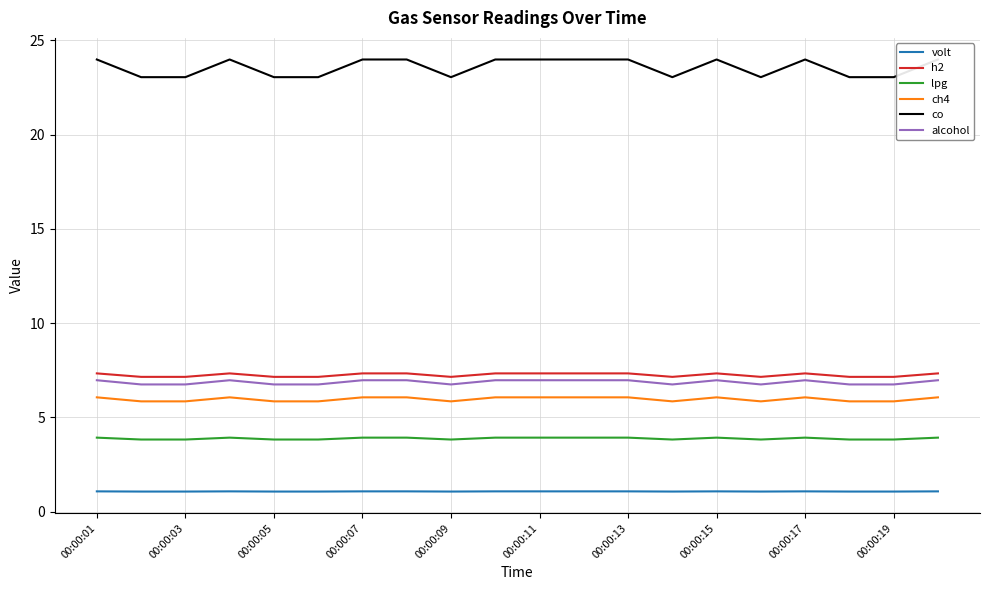

True or false: volt and alcohol cross at least once.

False